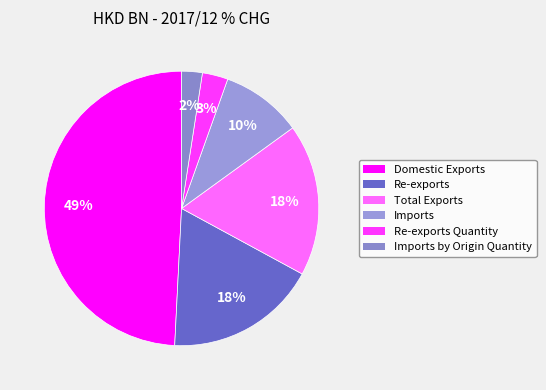

Count the number of slices in the pie.

6